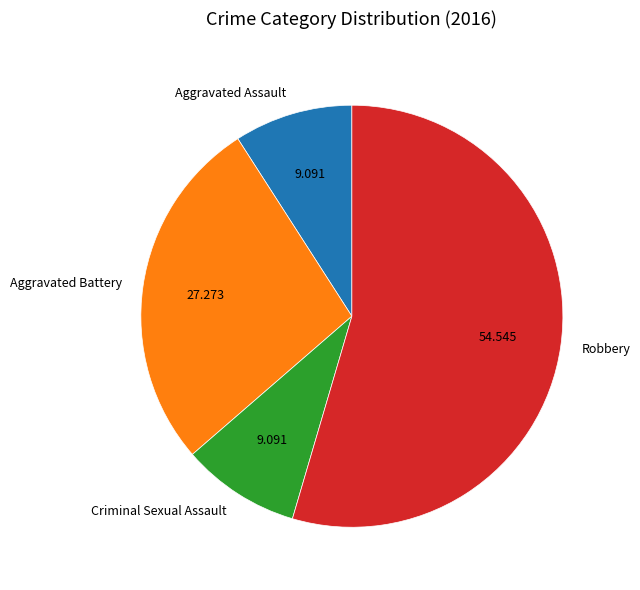

Combined, do Aggravated Assault and Robbery account for over 50%?

Yes